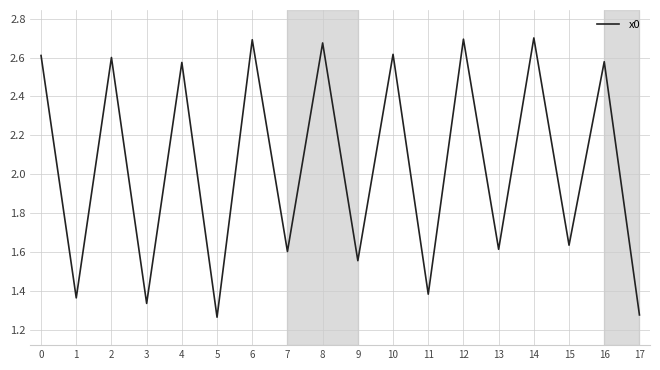

The value at 5 is 2.0. True or false?

False